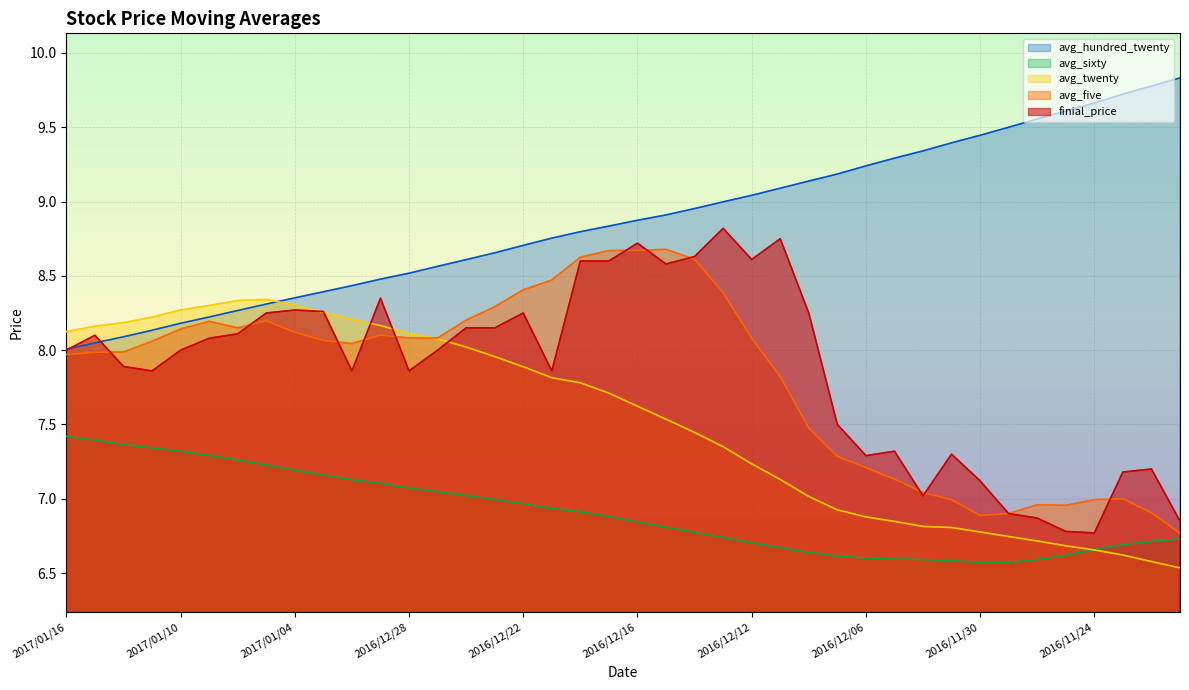

In finial_price, how many points are higher than both neighbors (excluding endpoints)?

10